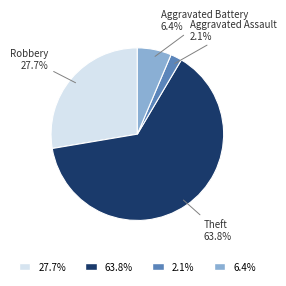

Between Aggravated Battery and Theft, which is larger?

Theft